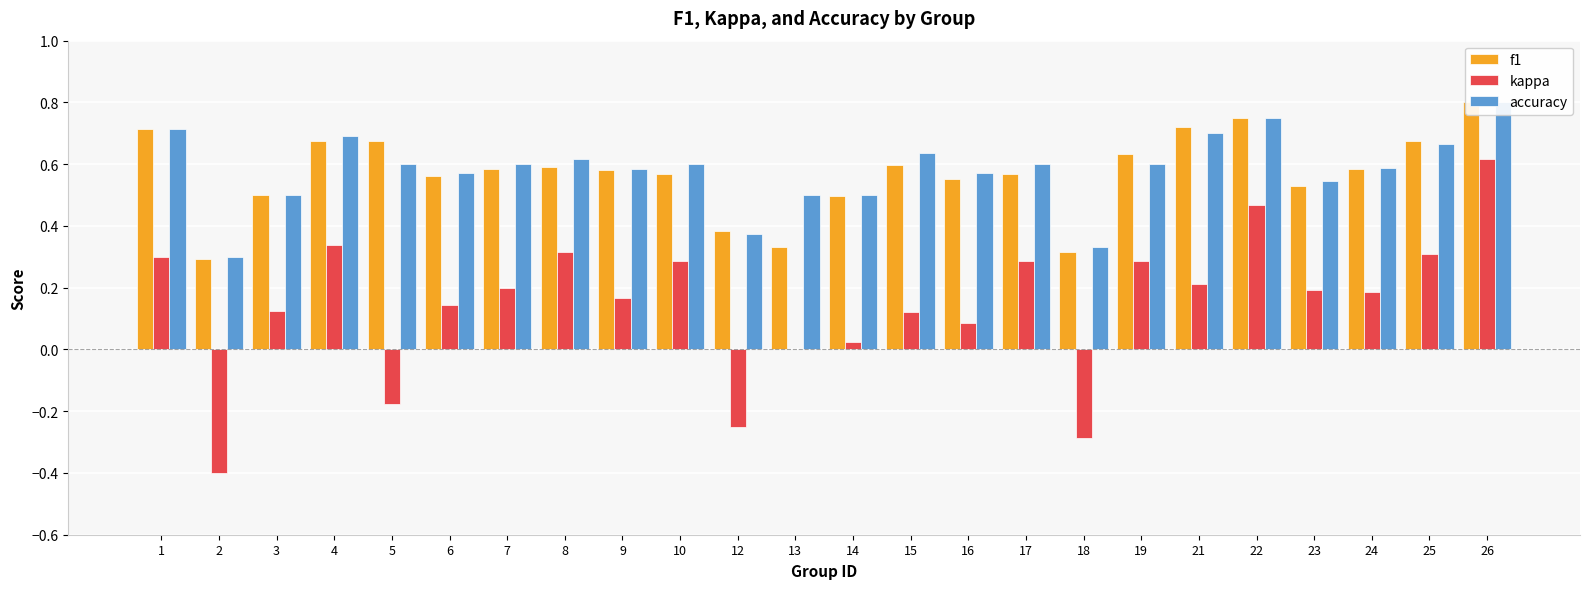

How many groups of bars are there?

24